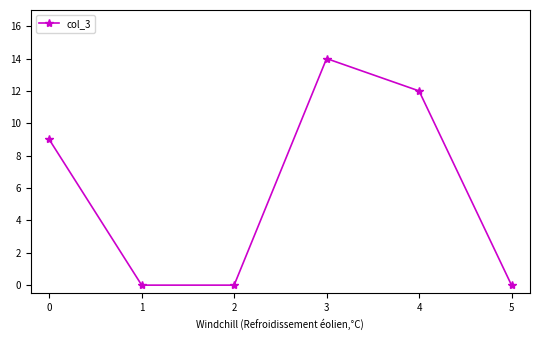

How many distinct data groups are displayed?

1